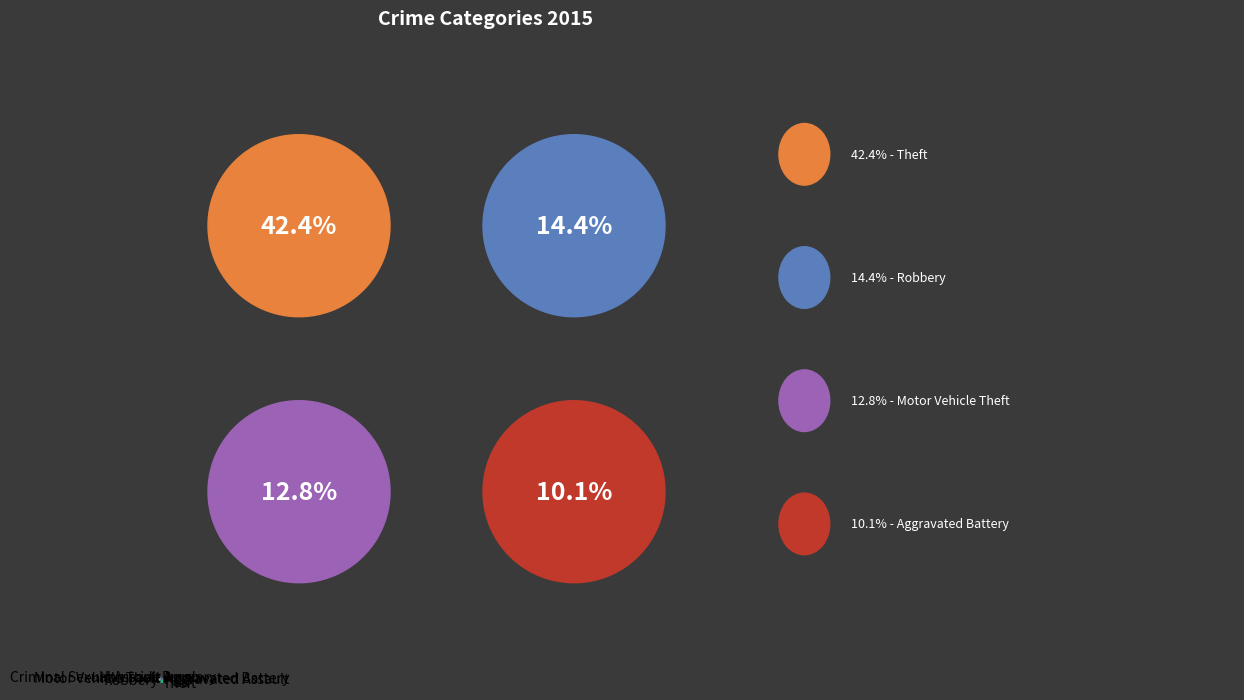

Does any single category account for the majority?

No